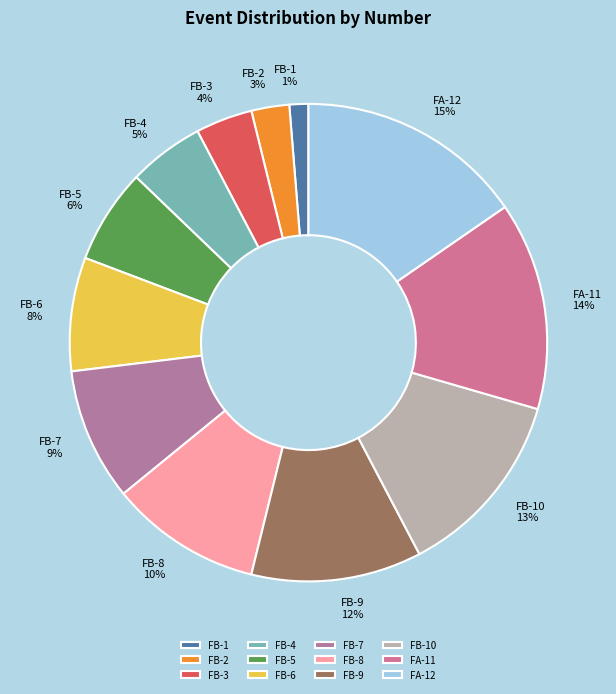

To the nearest percent, what is the combined percentage of FB-7 and FA-11?

23%